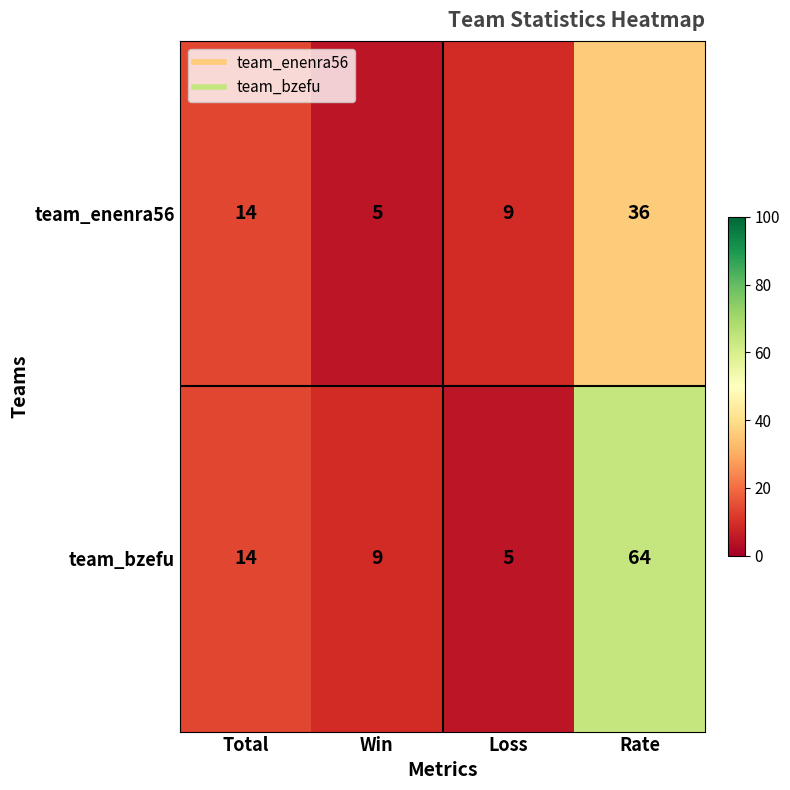

What is the smallest value displayed?

5